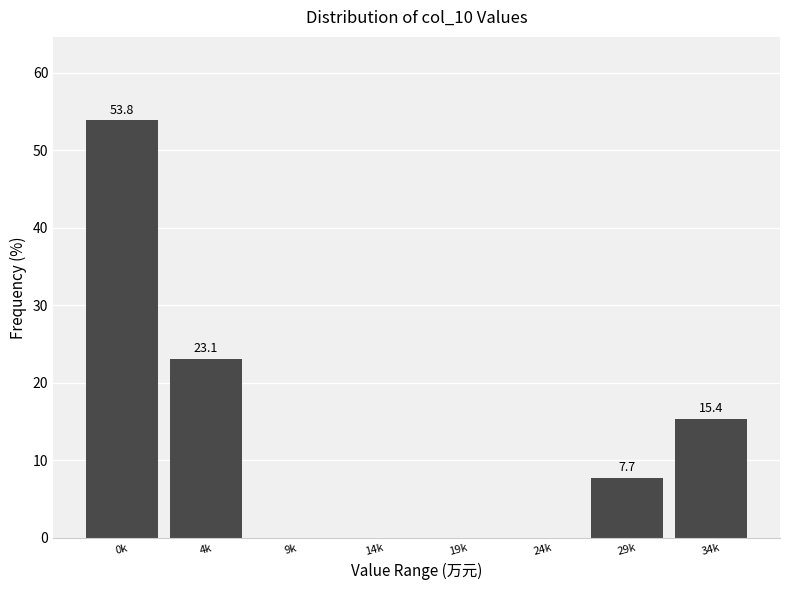

Reading left to right, transcribe all the data shown in this chart.

0k=53.8	4k=23.1	9k=0.0	14k=0.0	19k=0.0	24k=0.0	29k=7.7	34k=15.4